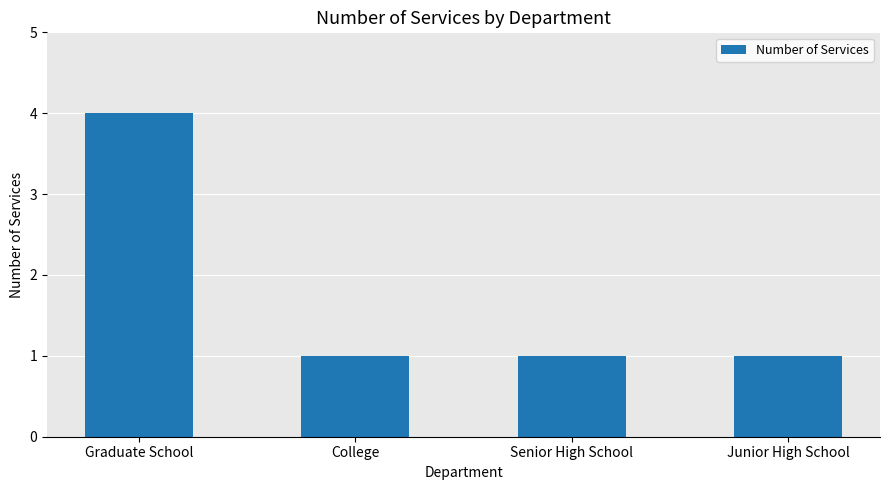

What is the ratio of the value at College to the value at Junior High School?

1.0